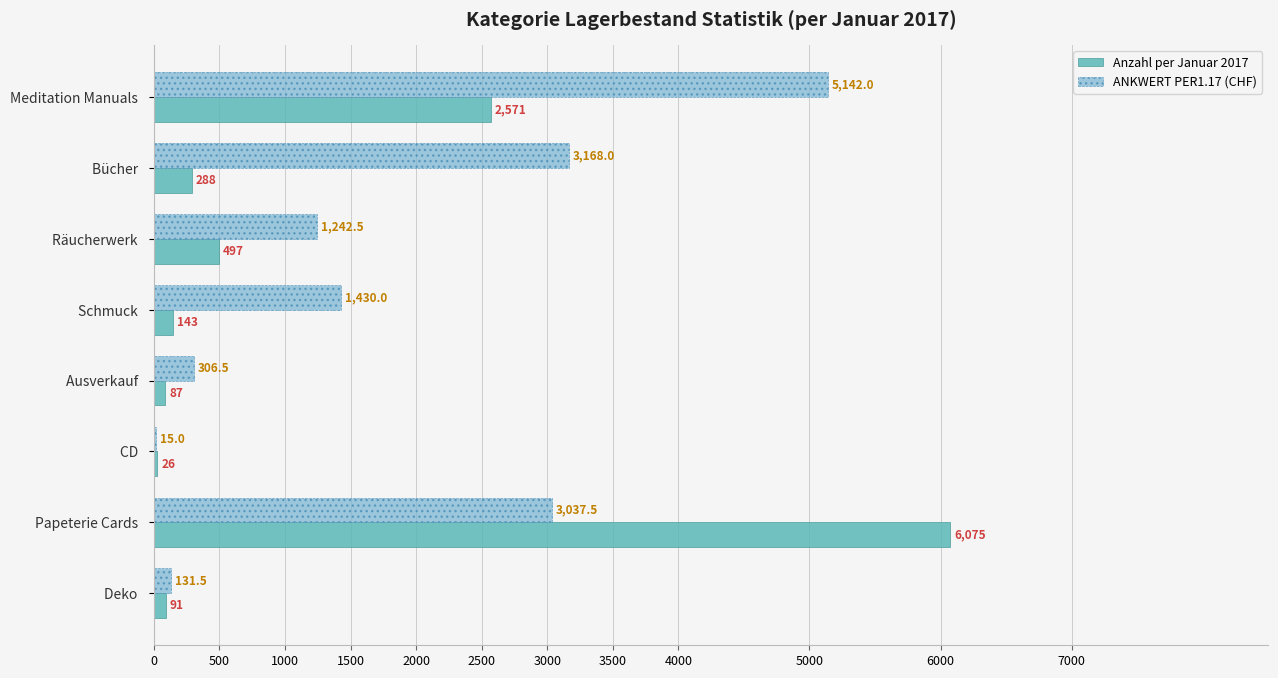

What value does the ANKWERT PER1.17 (CHF) series have at Ausverkauf  ?

306.5